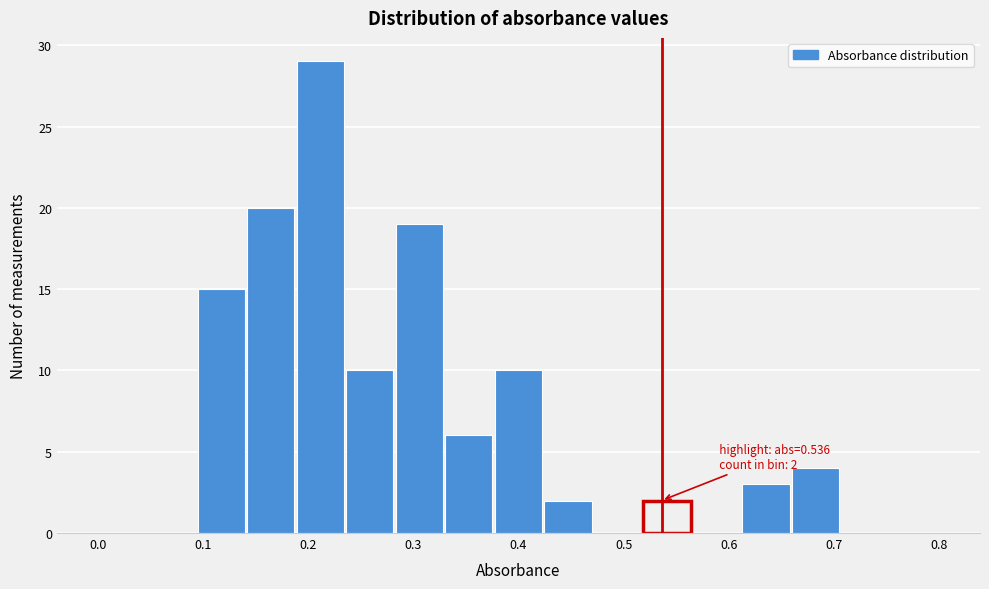

Which range on the x-axis has the tallest bar?

0.19 to 0.24